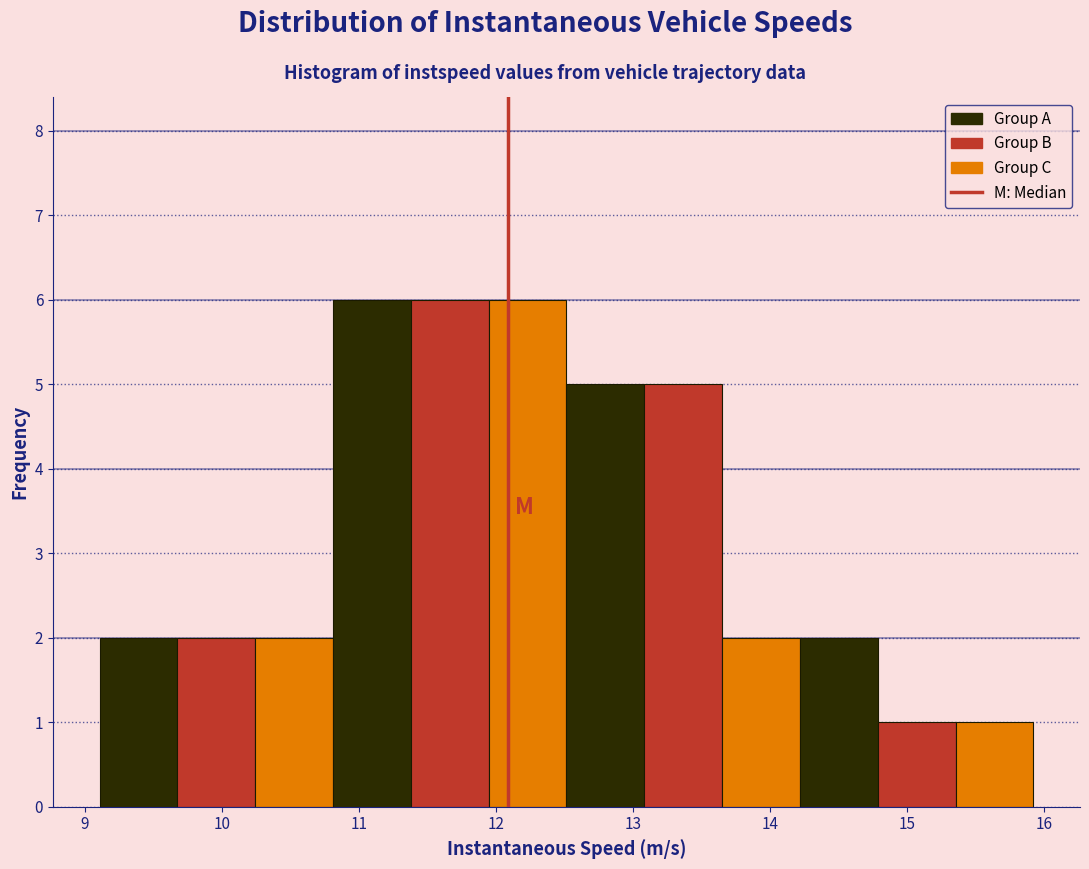

How tall is the bar that spans 9.7 to 10.2 on the x-axis? Neither the bar edges nor the heights are printed on the chart, so give them approximately, as read against the axes.

2